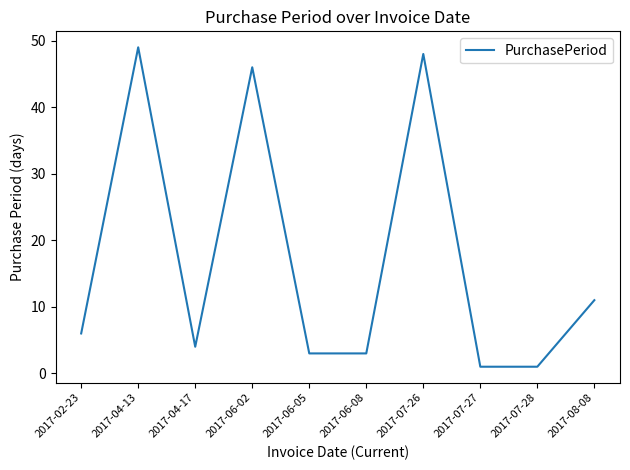

Which category has the highest value across all series?

2017-04-13